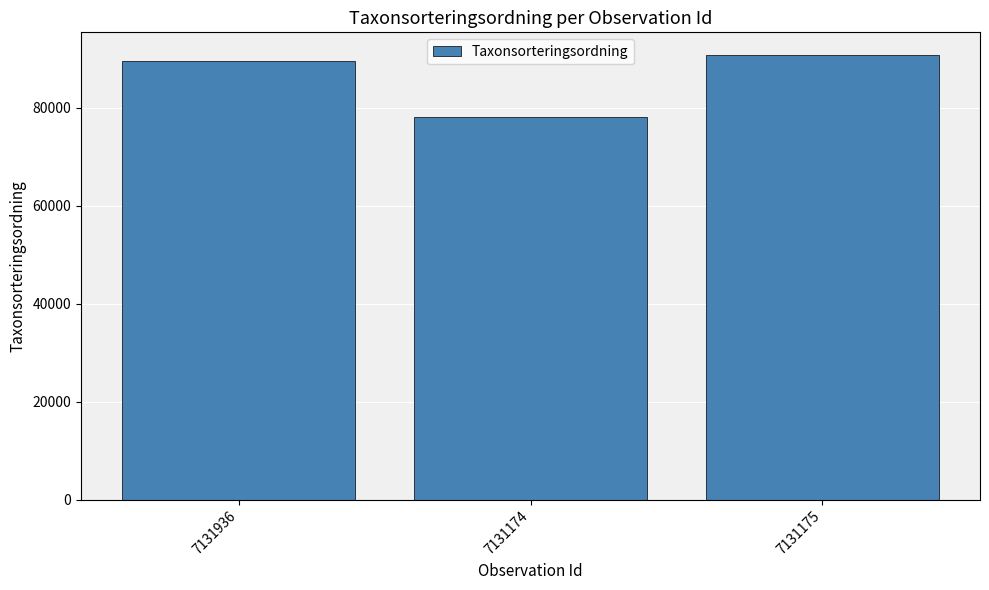

What is the sum of all values?

258533